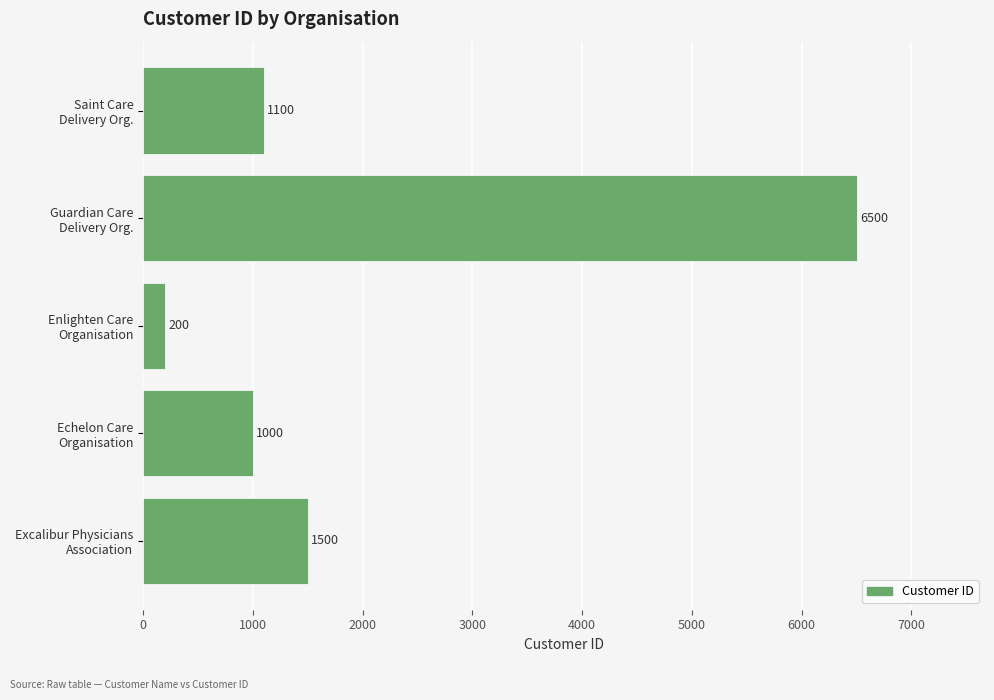

What is the minimum value shown in the chart?

200